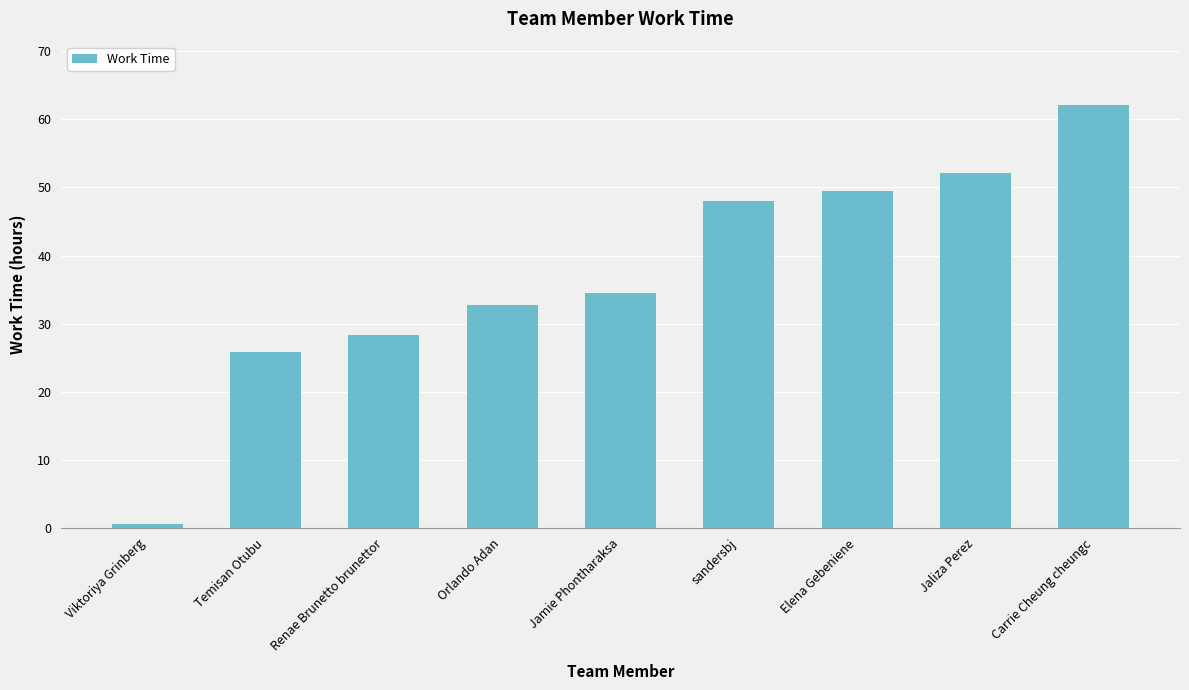

What is the difference between the maximum and minimum values?

61.6